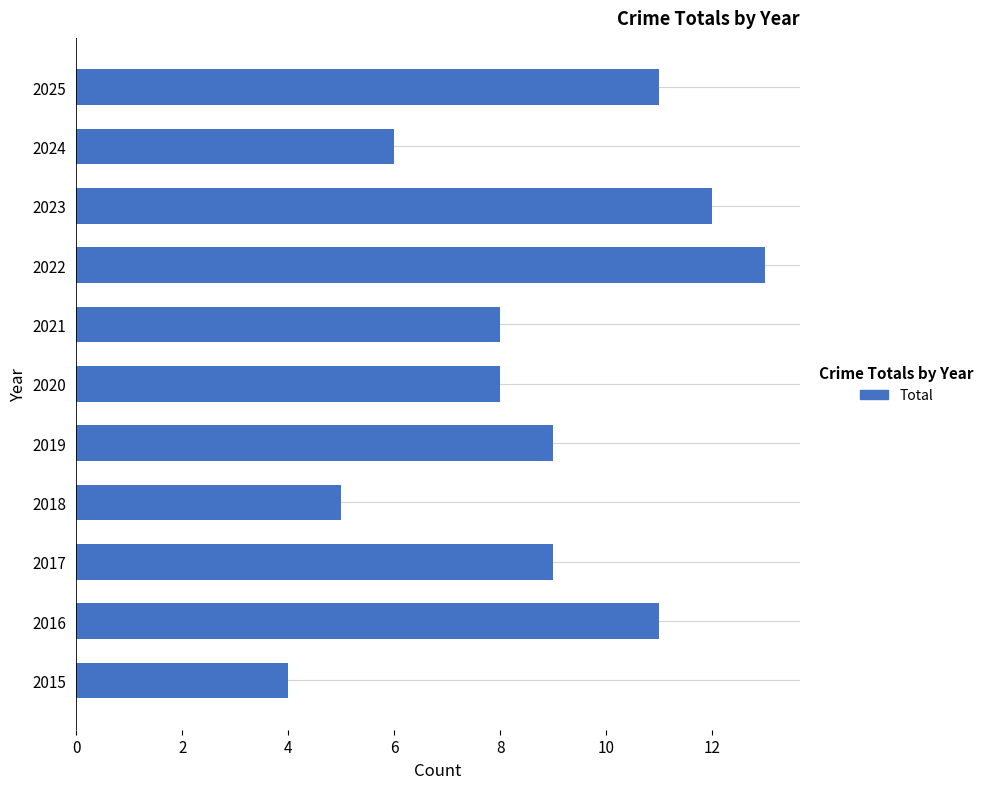

The value at 2015 is 1. True or false?

False